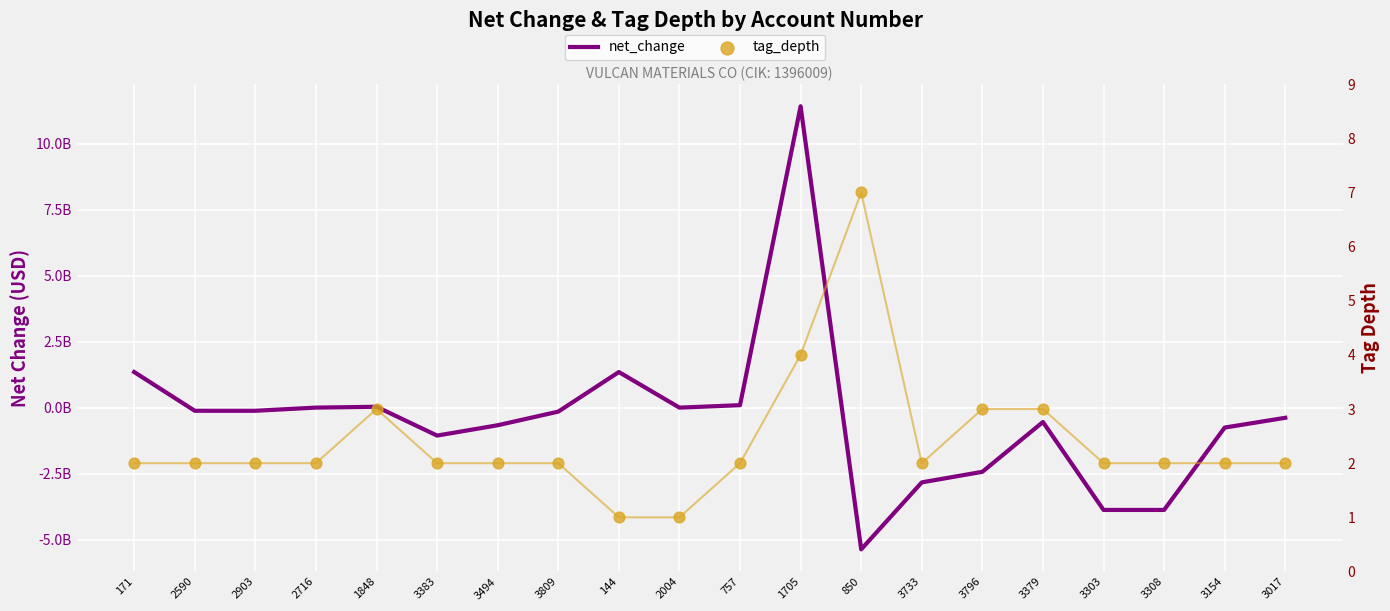

Which series contains the highest Y value?

net_change